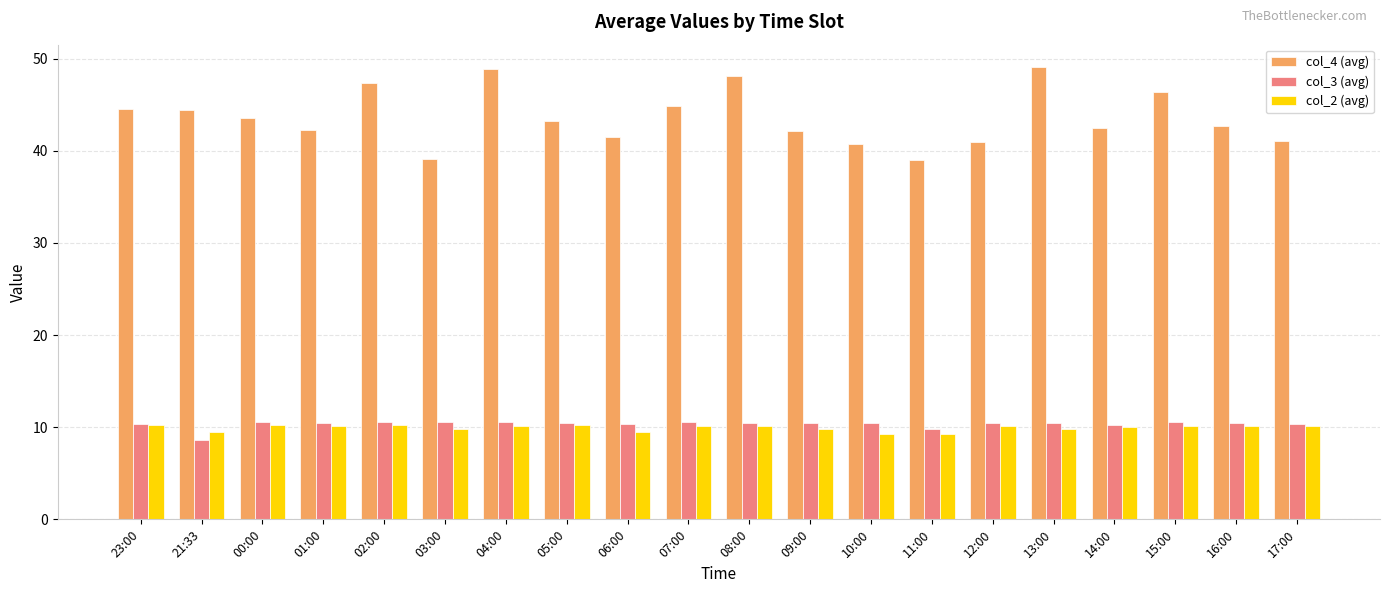

At how many categories does at least one series exceed 44?

8